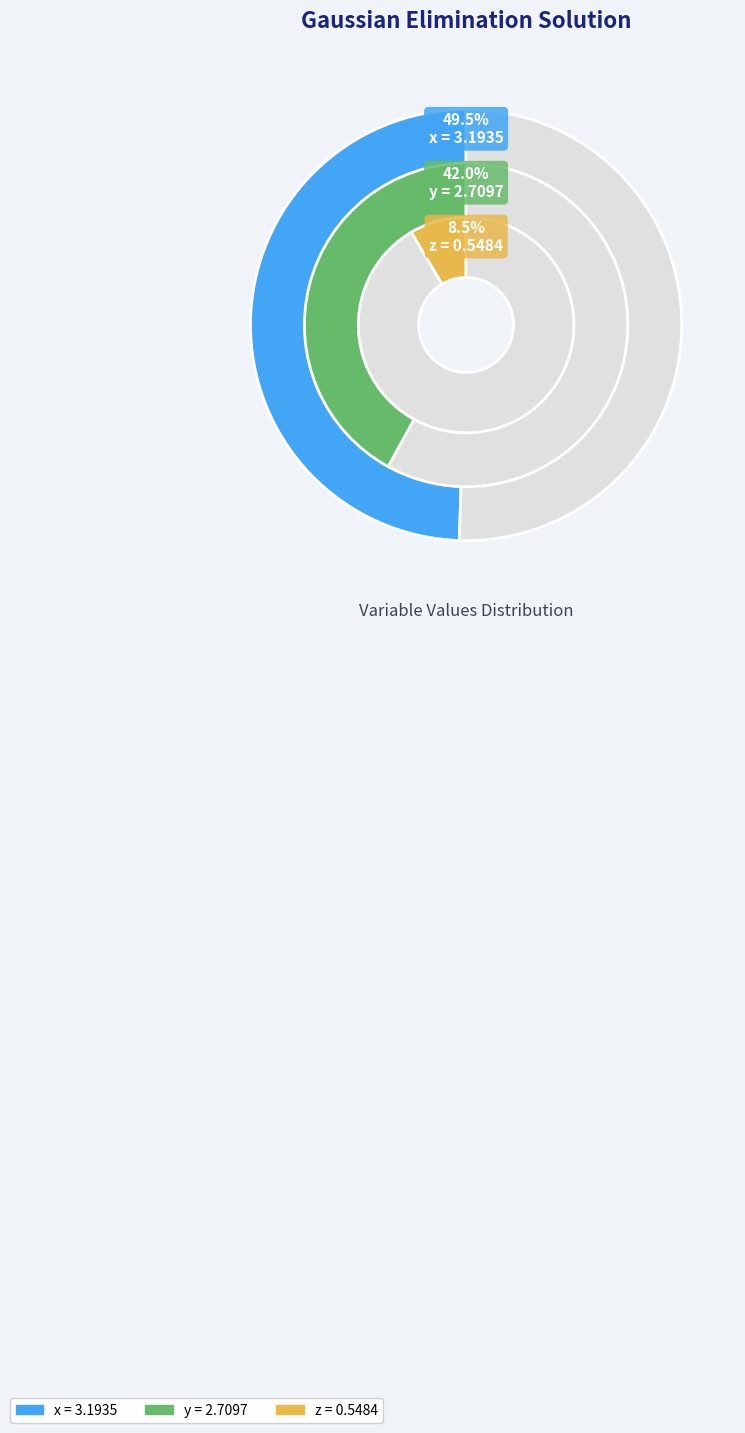

To the nearest percent, what is the difference between the largest and smallest slice percentages?

41%